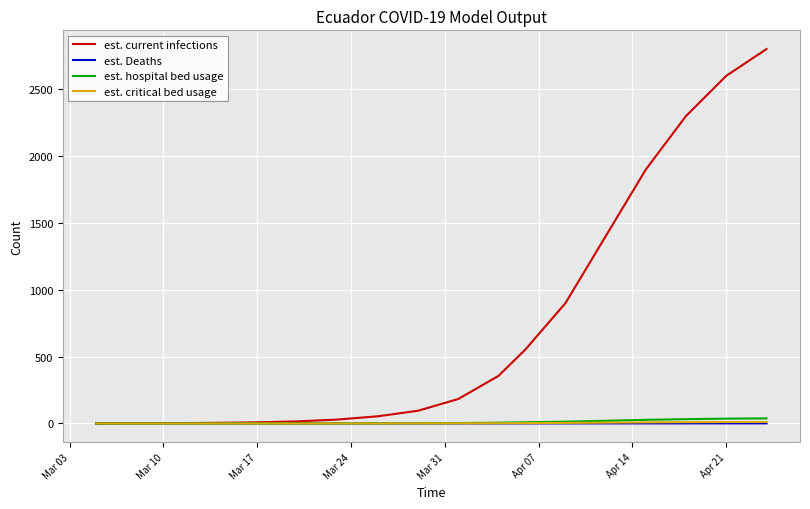

How many lines are shown in the chart?

4